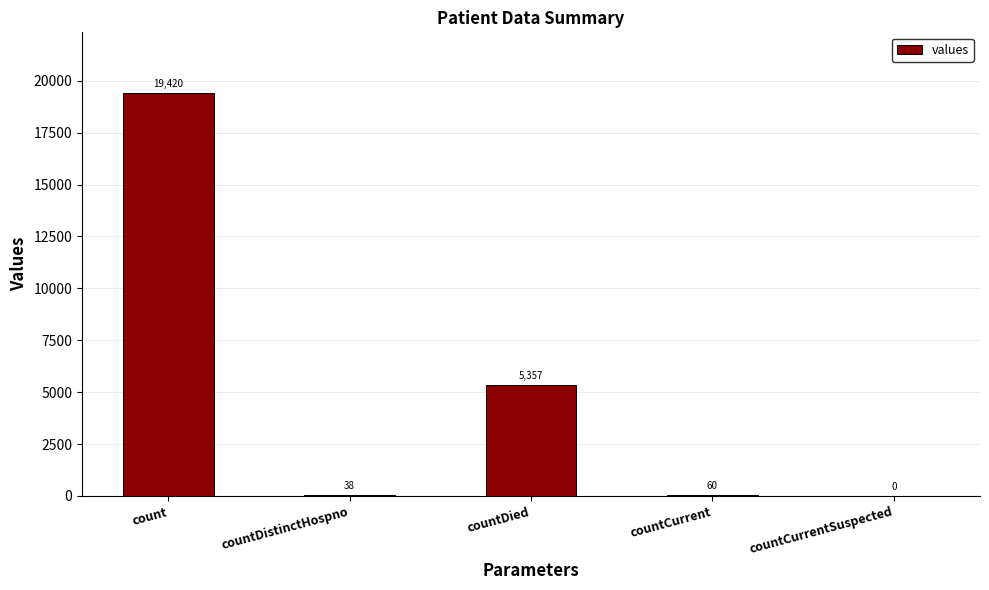

At which category does the chart reach its peak across all series?

count